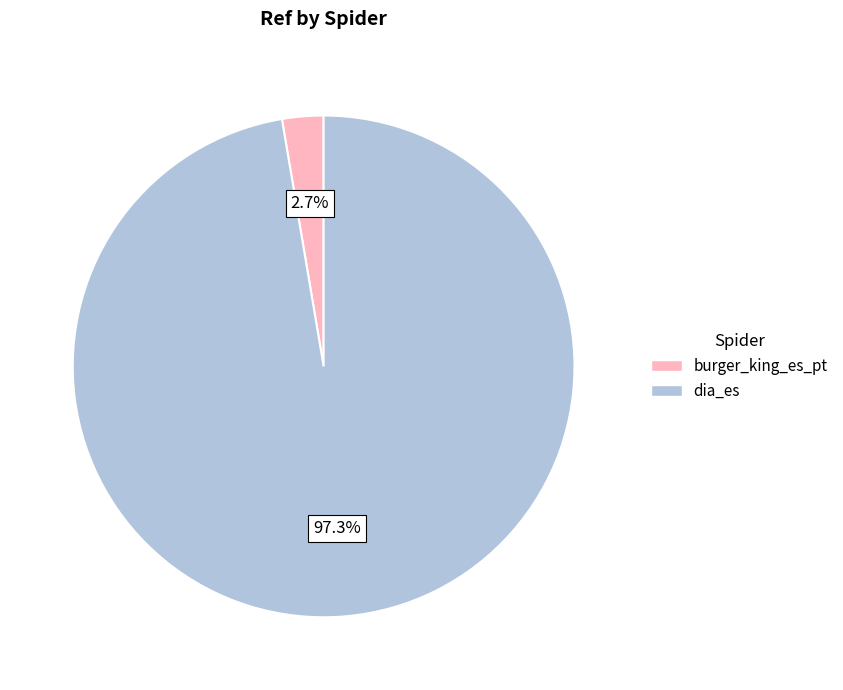

Rank the categories by value from highest to lowest.

dia_es, burger_king_es_pt